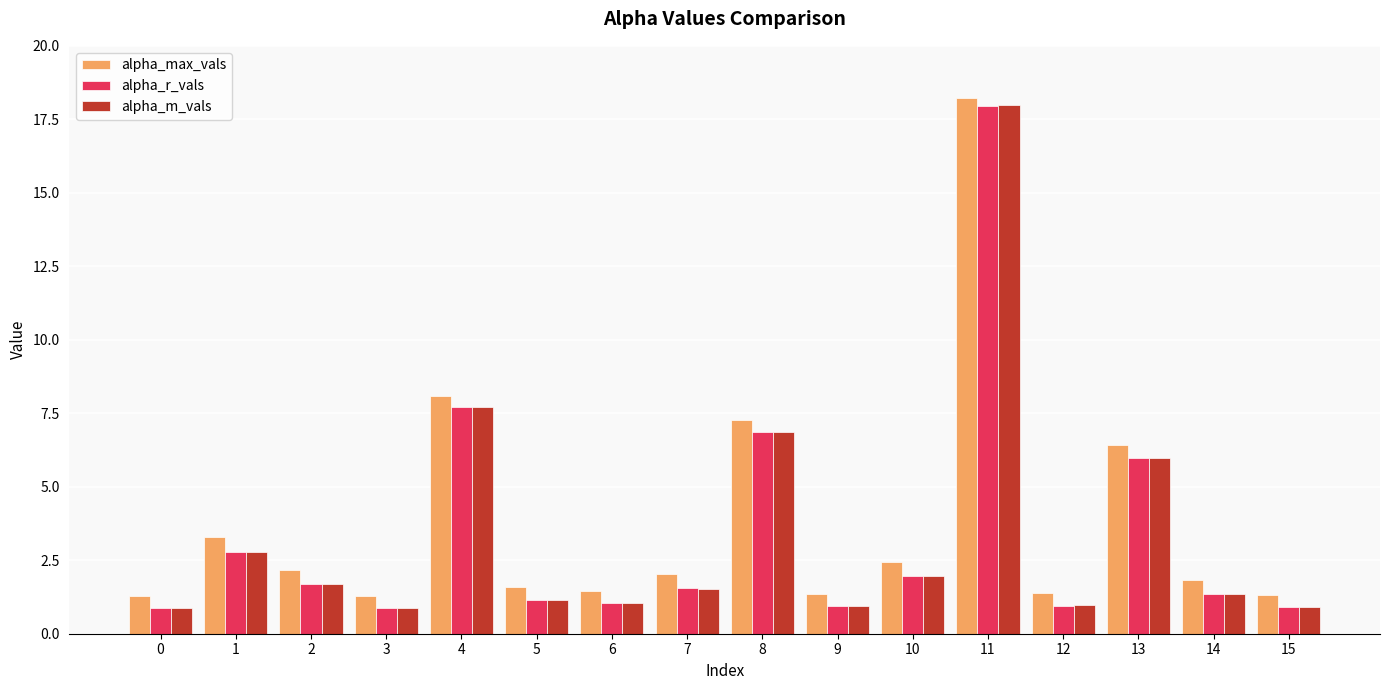

Which series has the largest total across all categories?

alpha_max_vals